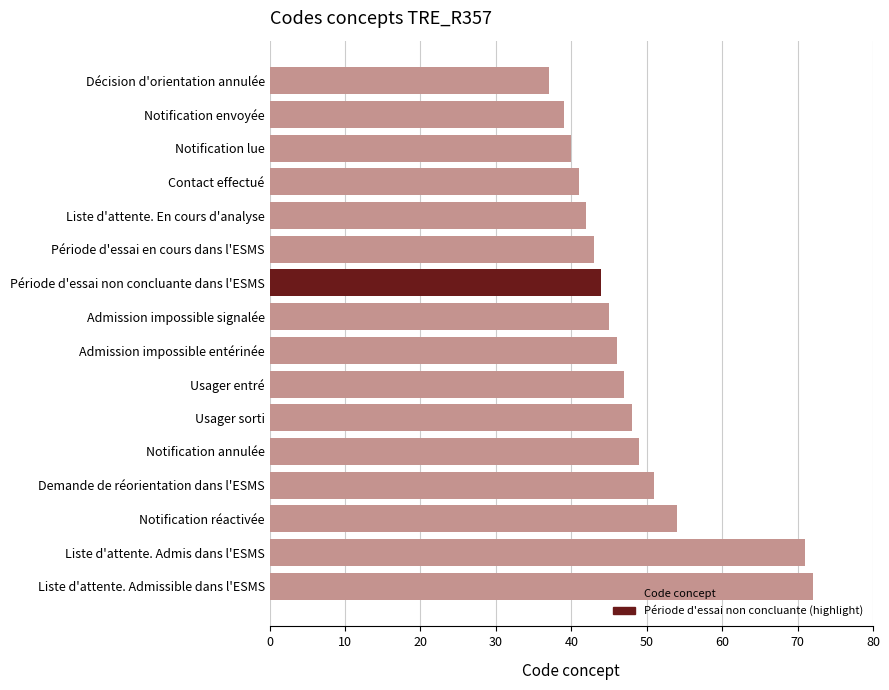

Rank the categories by value from lowest to highest.

Décision d'orientation annulée, Notification envoyée, Notification lue, Contact effectué, Liste d'attente. En cours d'analyse, Période d'essai en cours dans l'ESMS, Période d'essai non concluante dans l'ESMS, Admission impossible signalée, Admission impossible entérinée, Usager entré, Usager sorti, Notification annulée, Demande de réorientation dans l'ESMS, Notification réactivée, Liste d'attente. Admis dans l'ESMS, Liste d'attente. Admissible dans l'ESMS